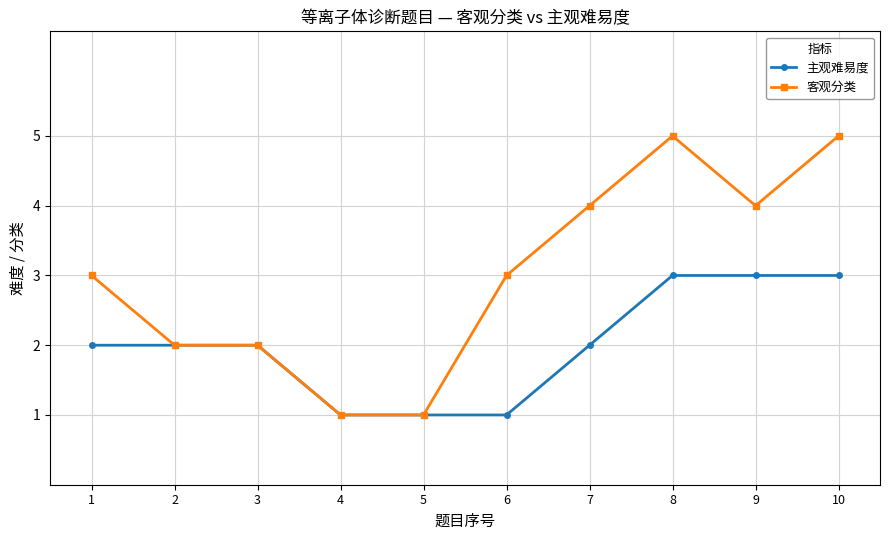

What is the difference between the 客观分类 values at 8 and 2?

3